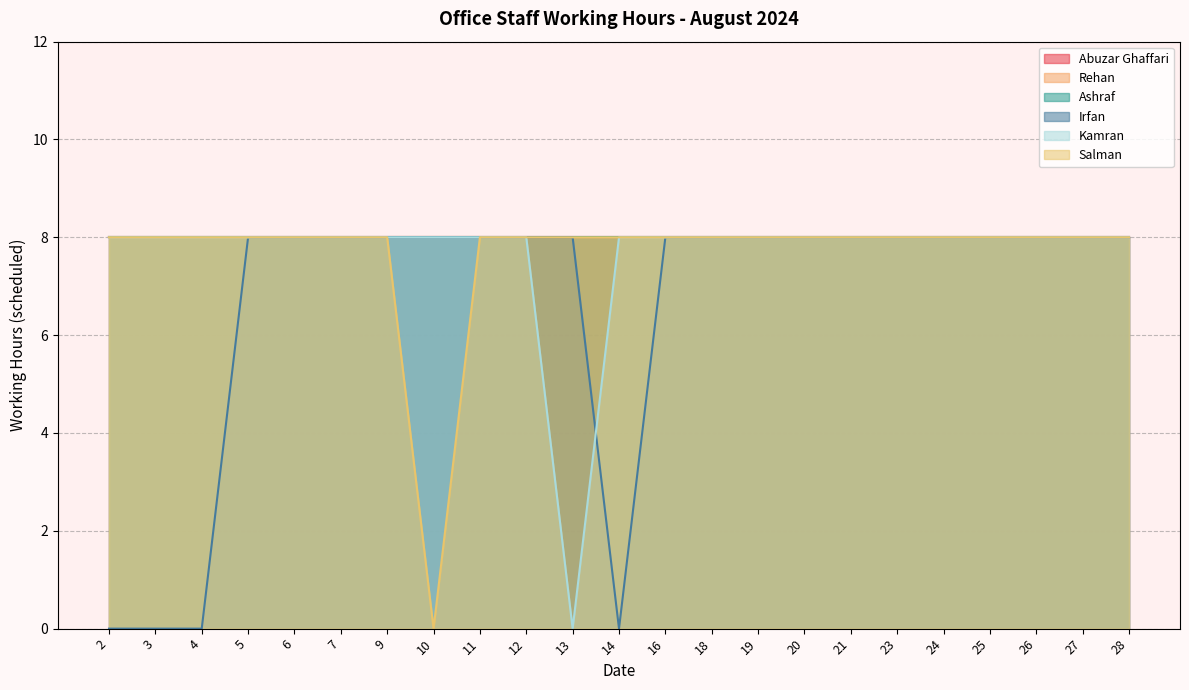

Reading left to right, what are all the values shown in this chart?

Irfan: 0	0	0	8	8	8	8	8	8	8	8	0	8	8	8	8	8	8	8	8	8	8	8
Kamran: 8	8	8	8	8	8	8	8	8	8	0	8	8	8	8	8	8	8	8	8	8	8	8
Salman: 8	8	8	8	8	8	8	0	8	8	8	8	8	8	8	8	8	8	8	8	8	8	8